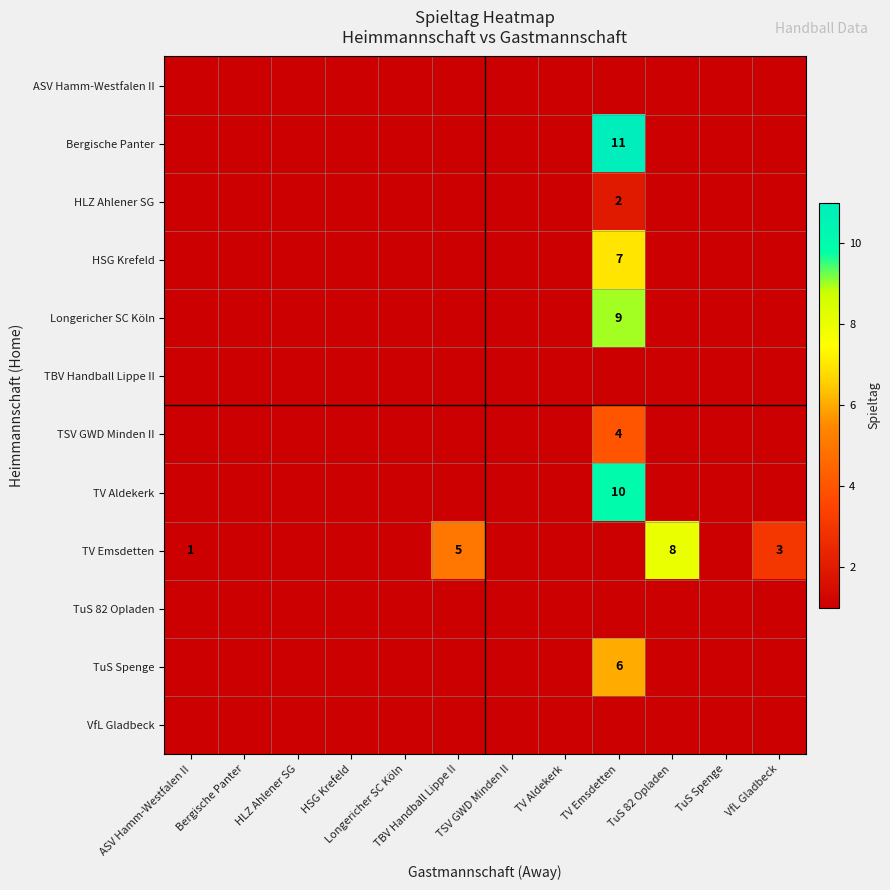

The Bergische Panter series shows 5 at TV Emsdetten. True or false?

False